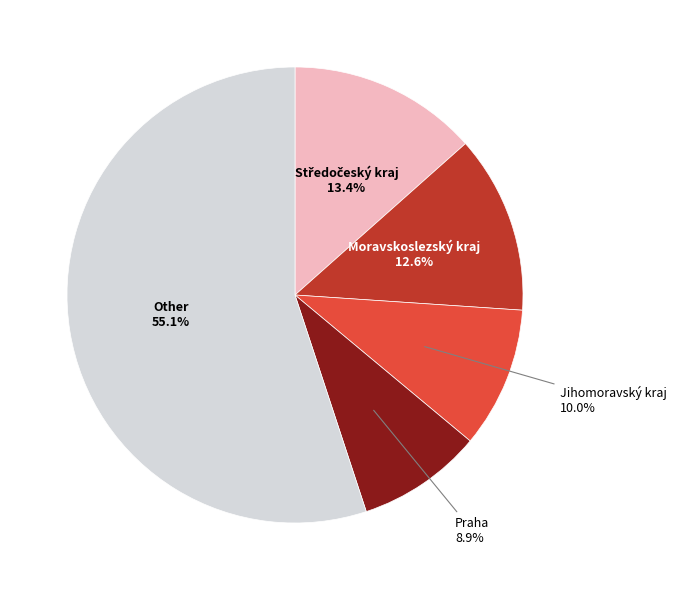

Is there a majority slice in this chart?

Yes